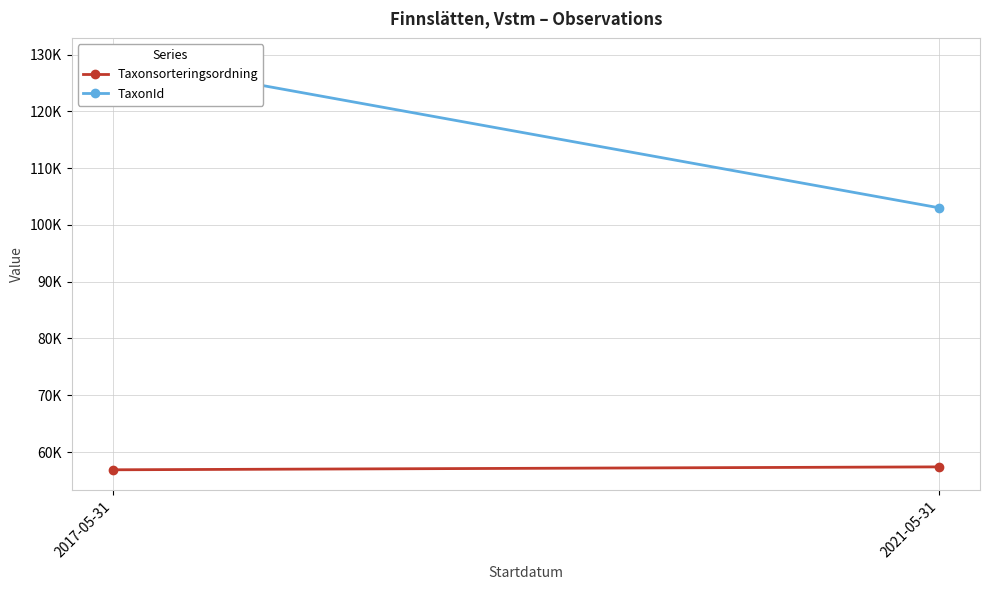

Which series has the largest total across all categories?

TaxonId